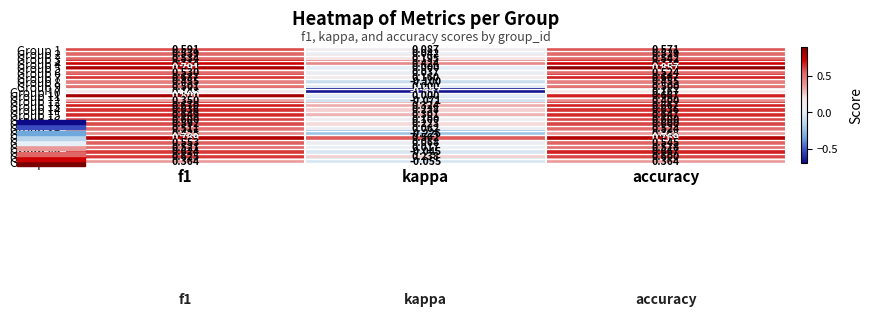

At which label is Group 17 closest to 0?

kappa